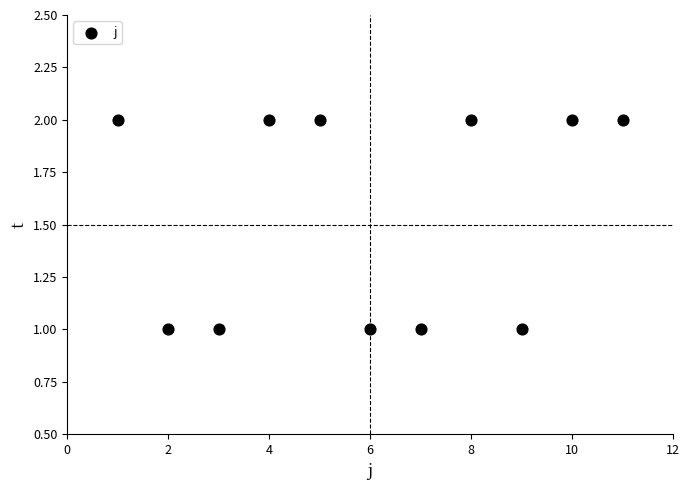

What is the average X value?

6